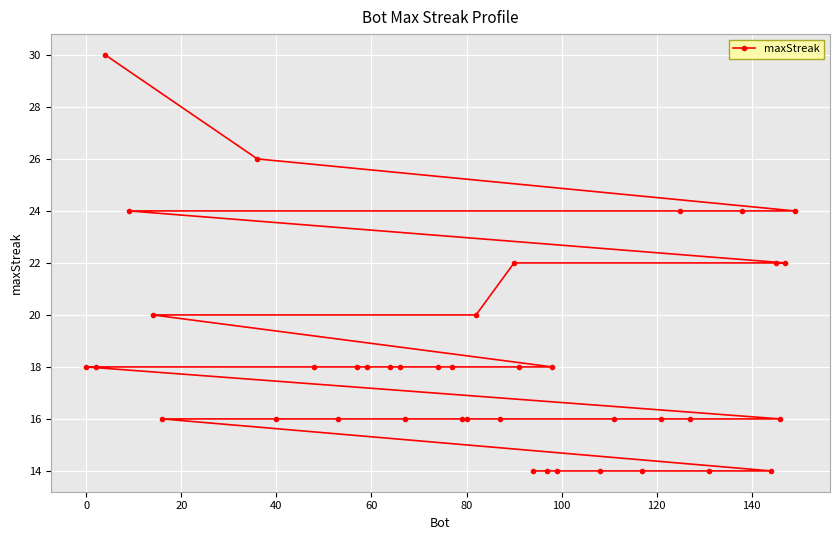

What is the minimum value shown in the chart?

14